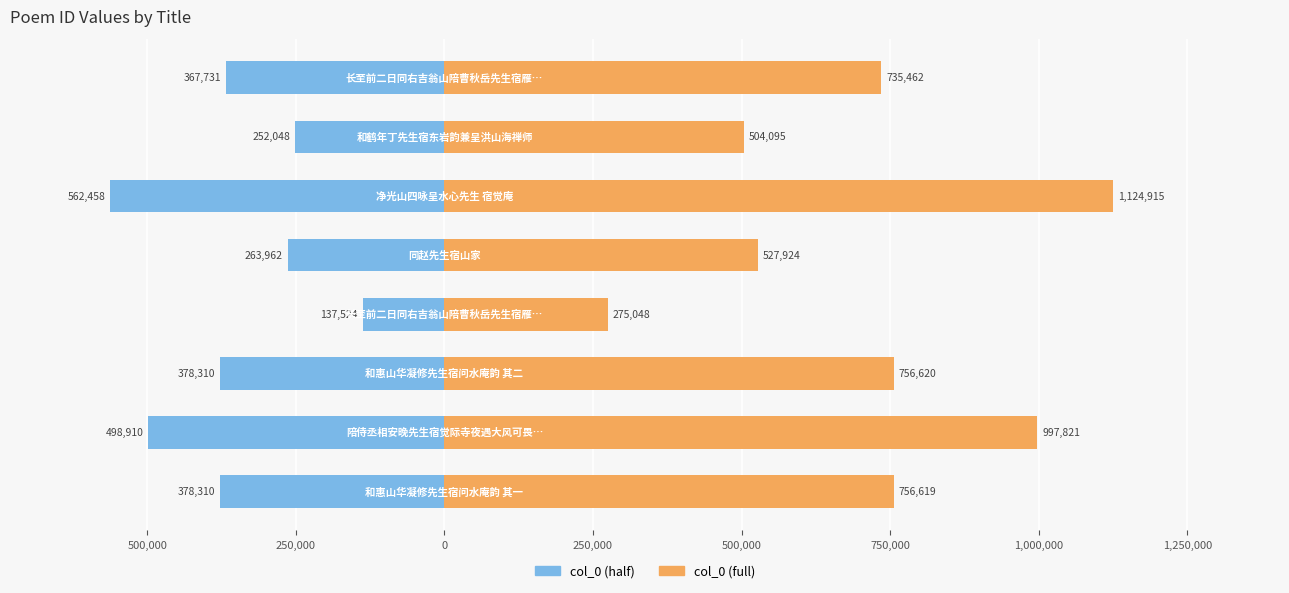

Which series has the largest total across all categories?

col_0 (full)